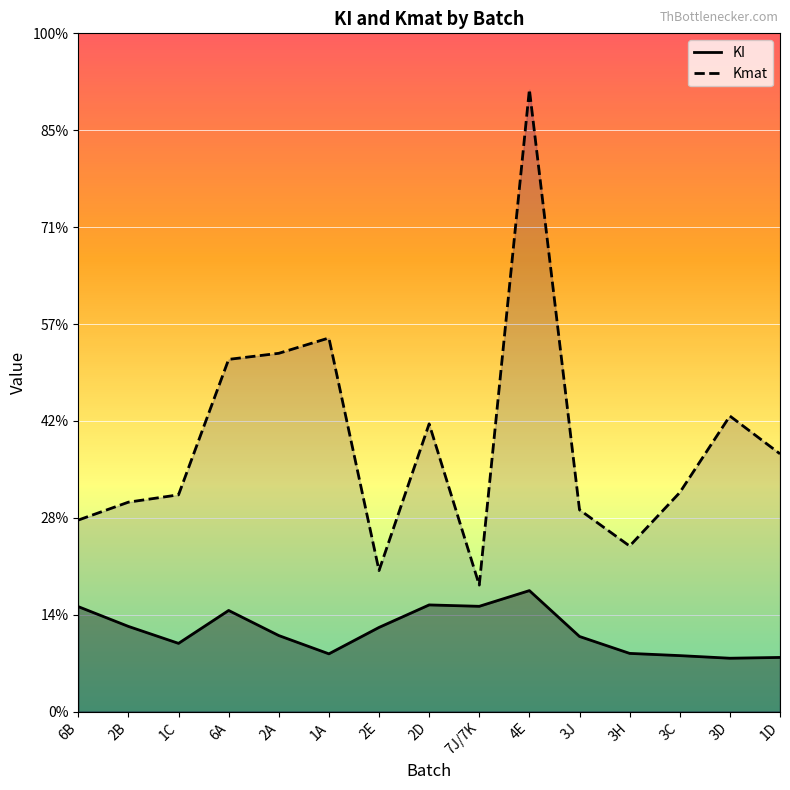

Where is the first local minimum for KI?

1C